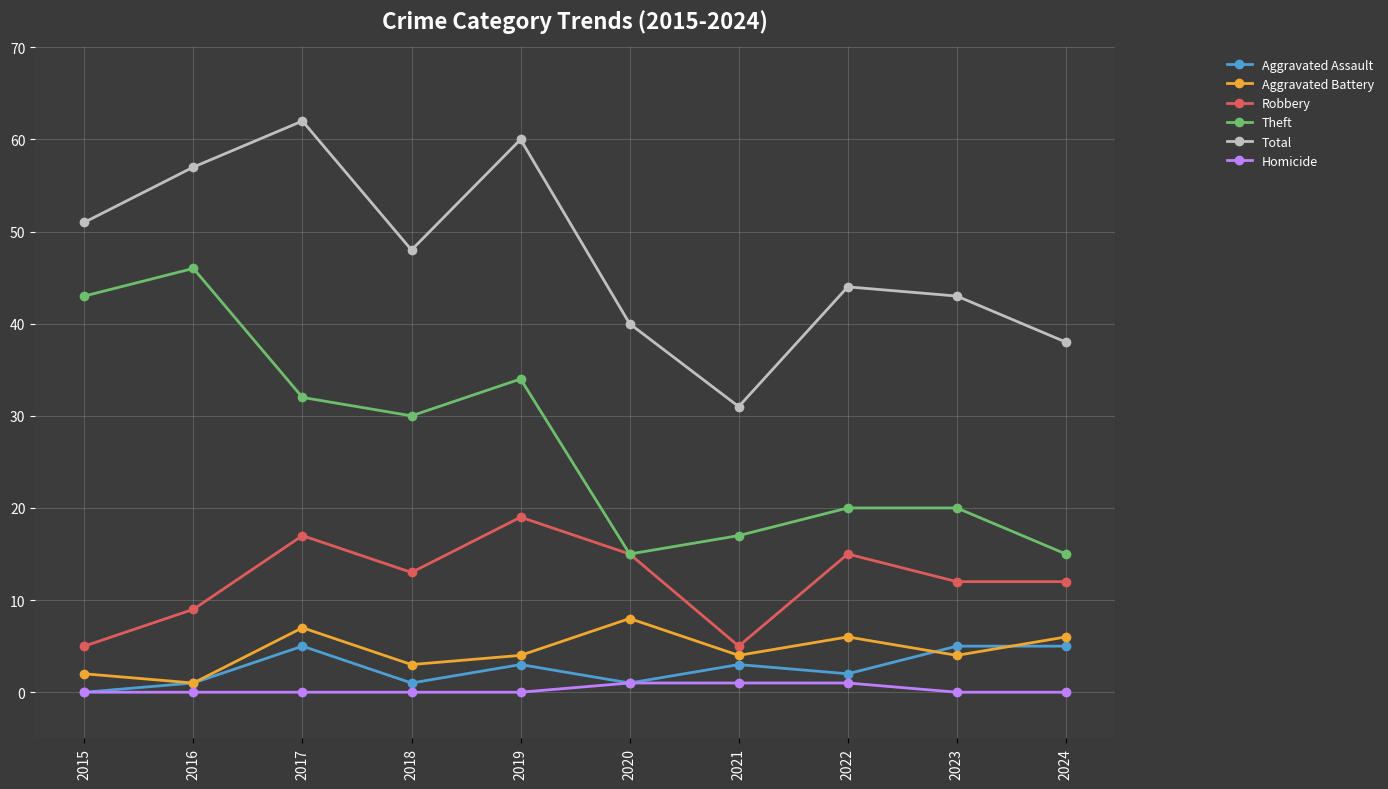

How many values in the Aggravated Assault series are below 3?

5